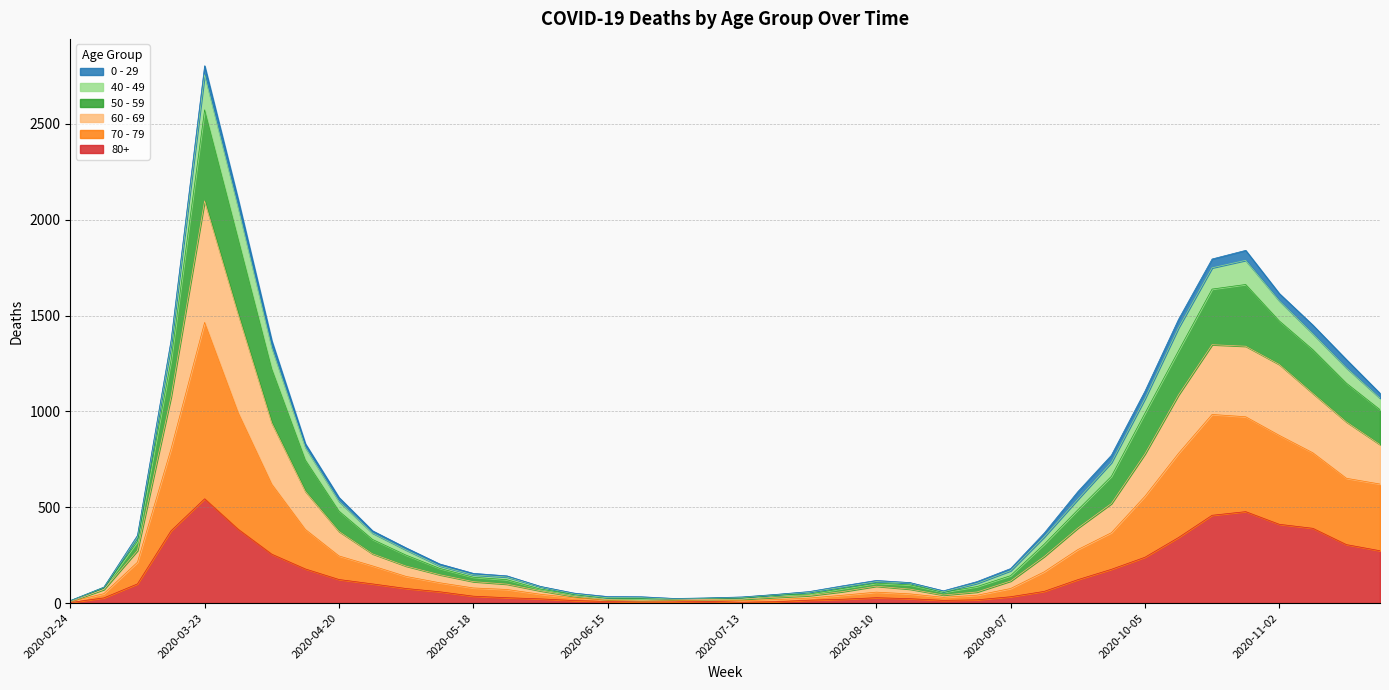

What are all the series names shown in the legend?

0 - 29, 40 - 49, 50 - 59, 60 - 69, 70 - 79, 80+